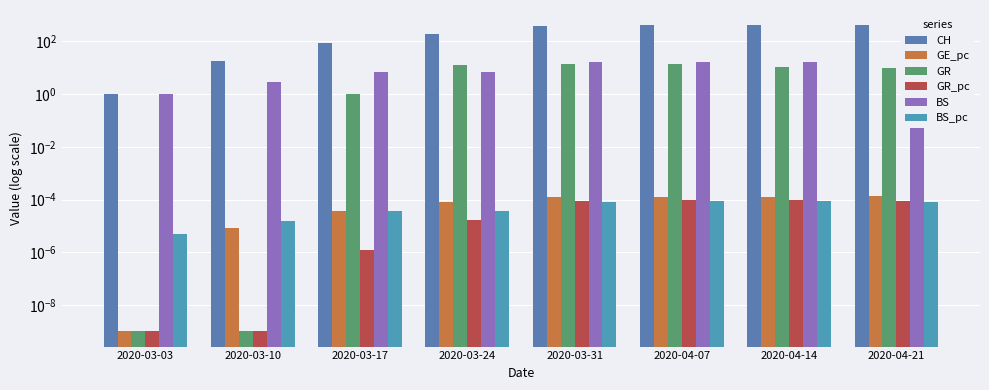

What is the average value of the CH series?

237.2